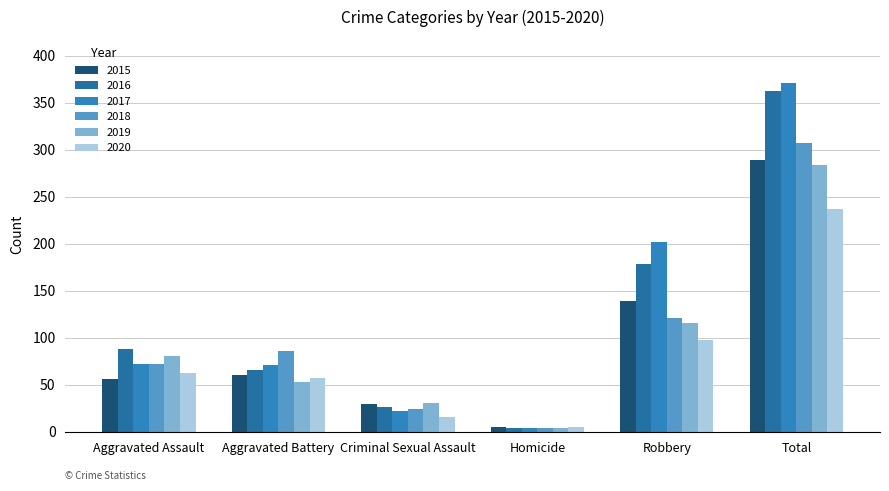

Reading left to right, list all the values displayed in this chart.

2015: 56	60	29	5	139	289
2016: 88	66	26	4	178	362
2017: 72	71	22	4	202	371
2018: 72	86	24	4	121	307
2019: 80	53	31	4	116	284
2020: 62	57	16	5	97	237